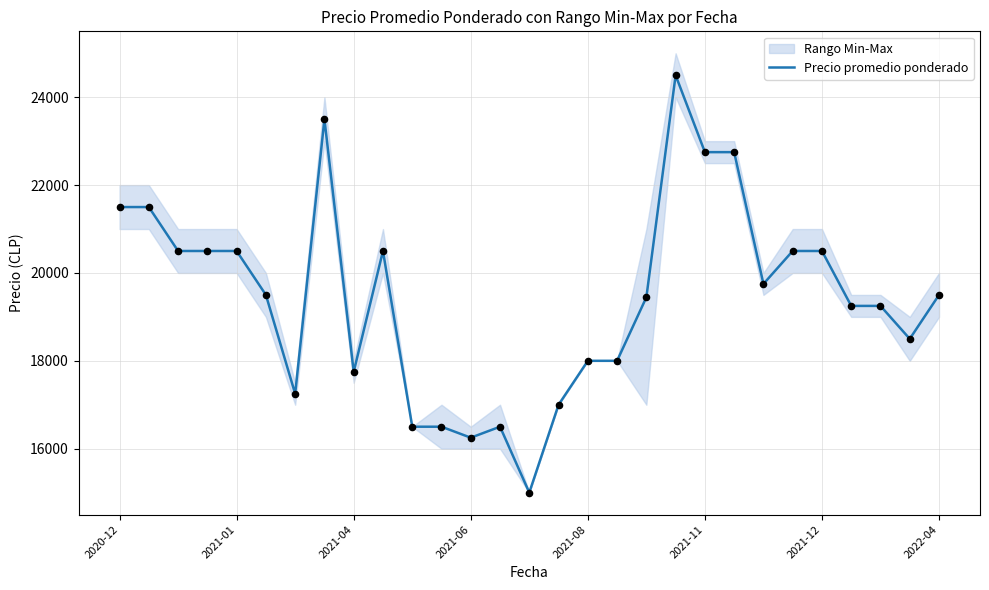

What is the change in value from 27 to 28?

+1000